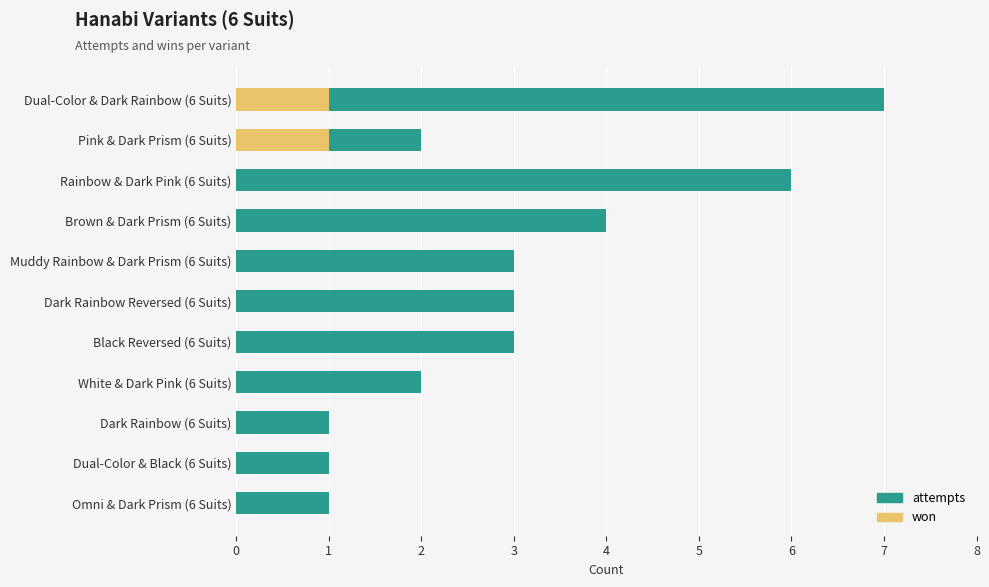

What is the spread (max minus min) of values at 2?

6